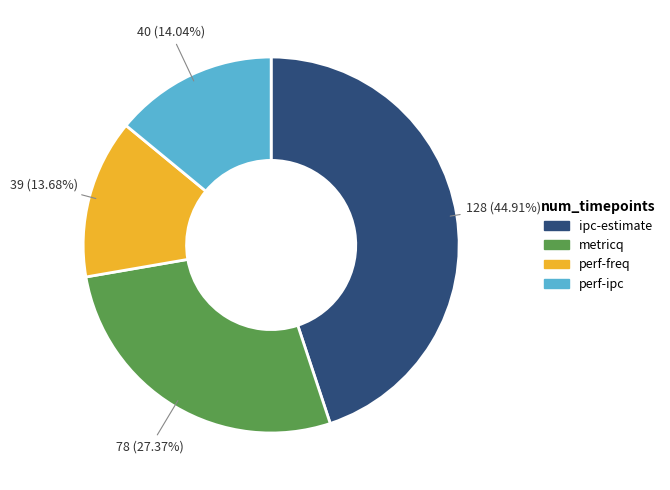

Which slice is the largest?

ipc-estimate